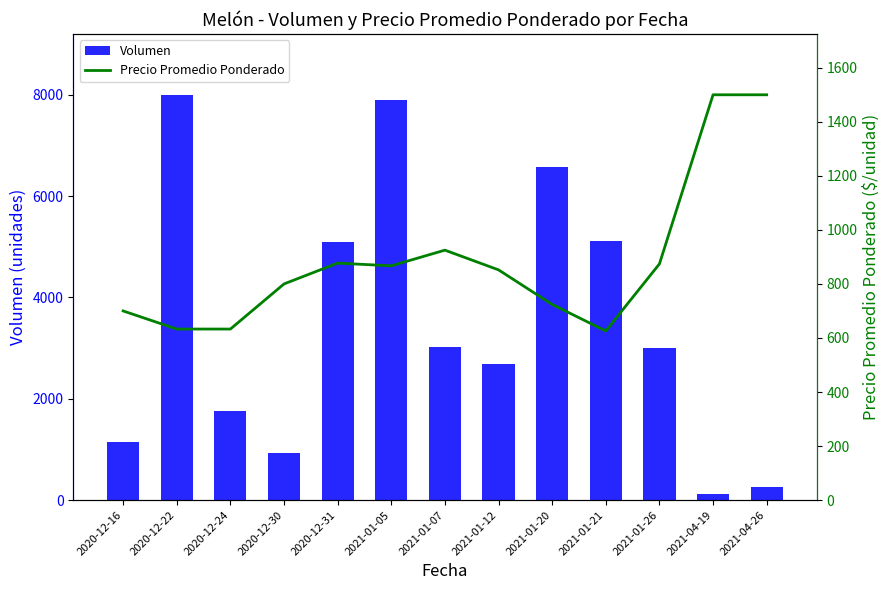

Reading left to right, extract all data points from this chart.

Volumen: 1140	8000	1750	930	5100	7900	3030	2690	6580	5110	3010	120	250
Precio Promedio Ponderado: 700	633	633	800	877	867	925	852	724	626	874	1500	1500